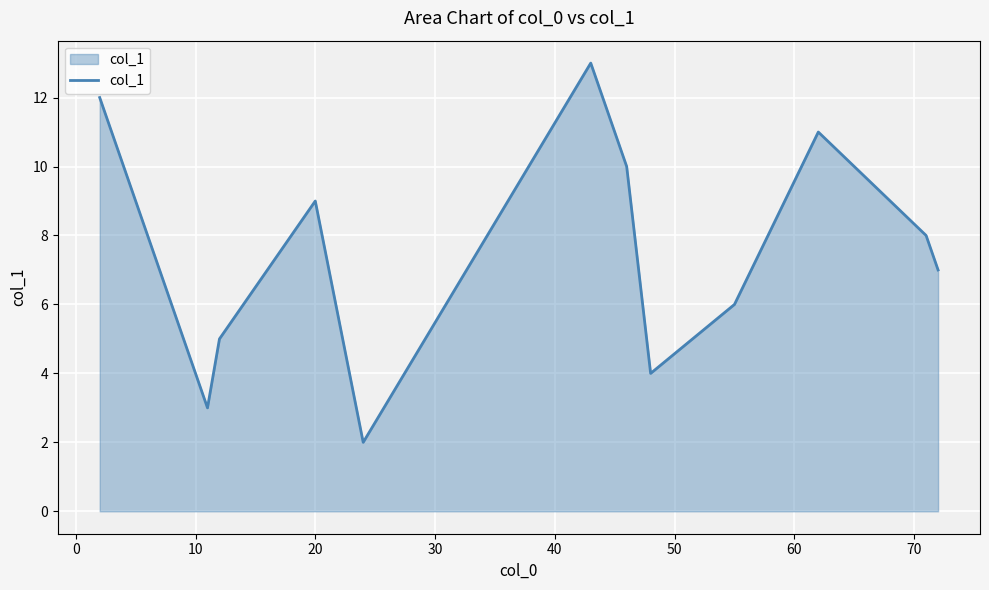

What is the sum of all values?

90